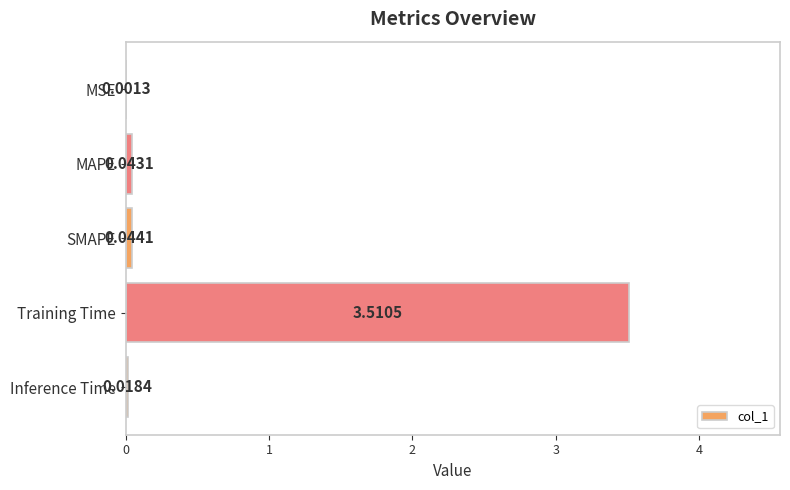

Where is the data nearest to the value 1?

SMAPE